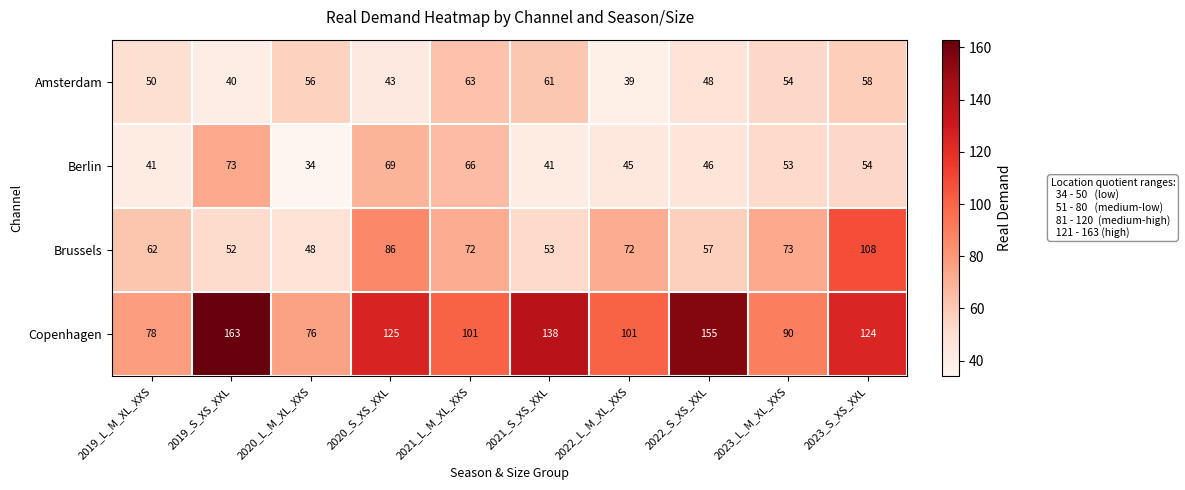

Between 2022_L_M_XL_XXS and 2023_L_M_XL_XXS, which series saw the biggest shift?

Amsterdam